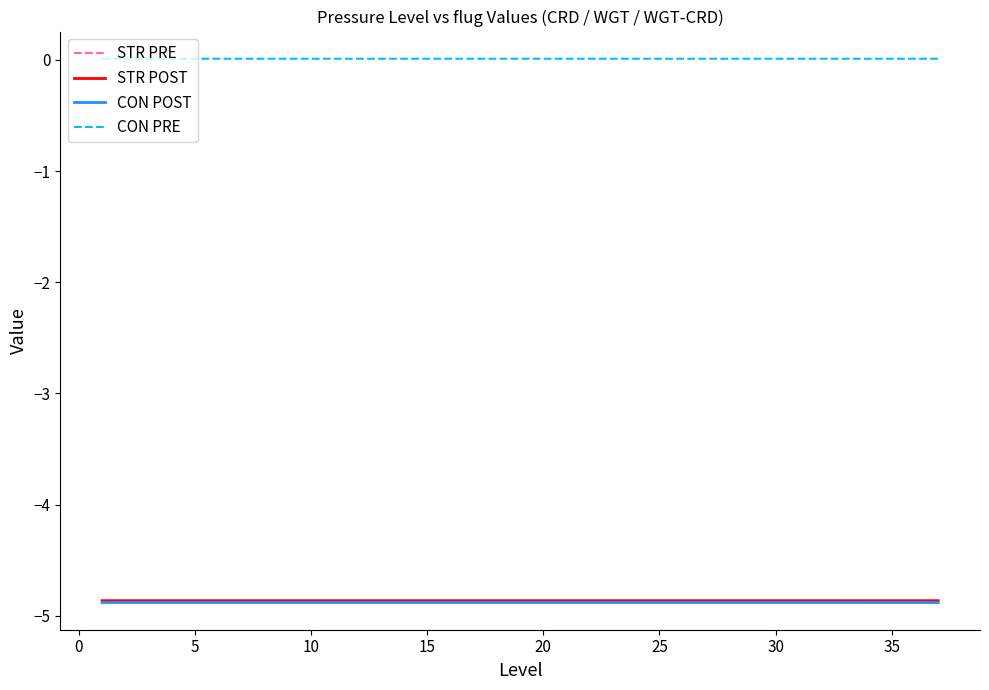

True or false: CON POST and STR POST intersect in this chart.

False